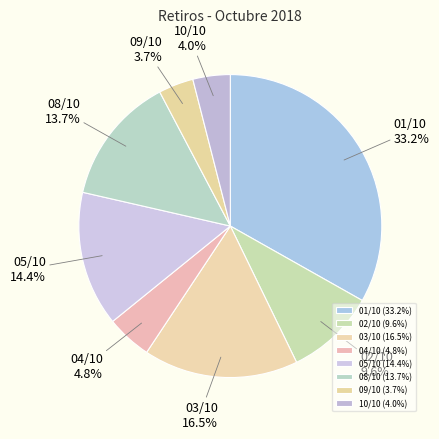

Approximately how many times larger is the value at 09/10 compared to 10/10?

0.9